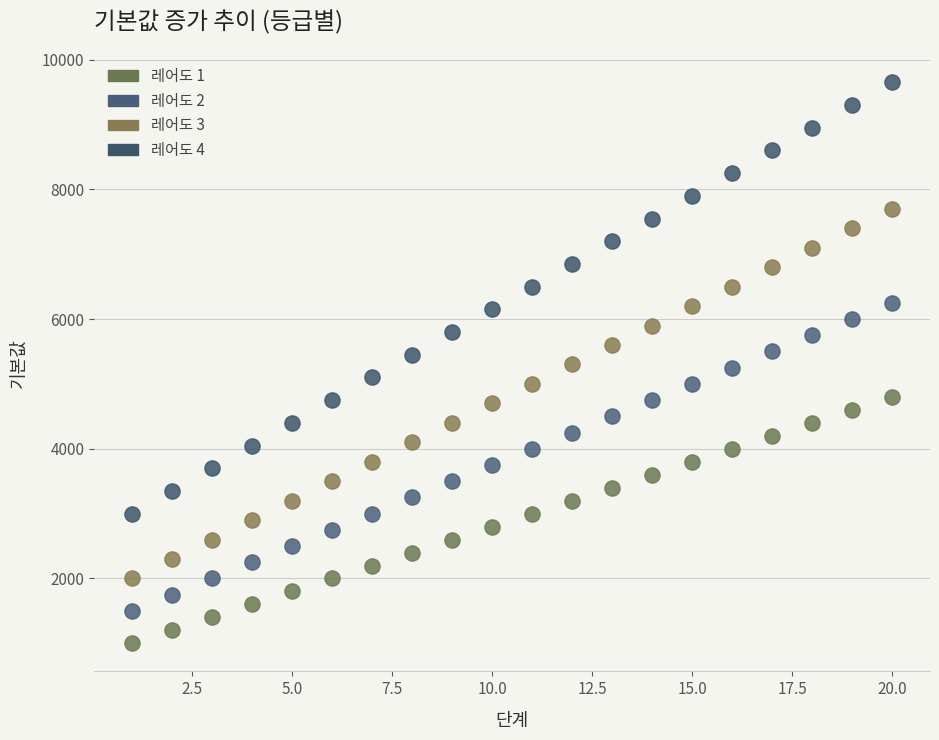

Which series has the largest Y range (max minus min)?

레어도 4